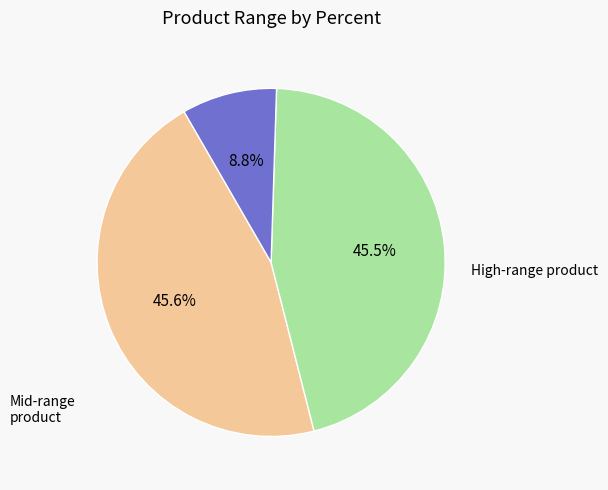

Is there a majority slice in this chart?

No